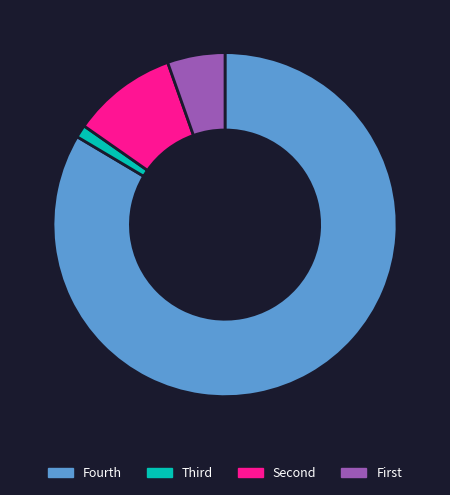

Is there a majority slice in this chart?

Yes